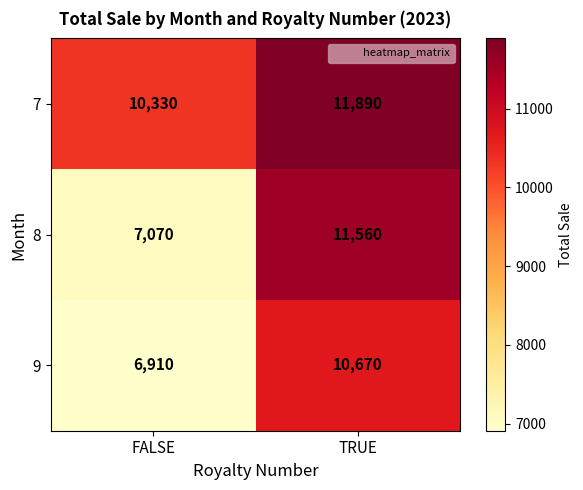

Where is 7 nearest to the value 11110?

FALSE